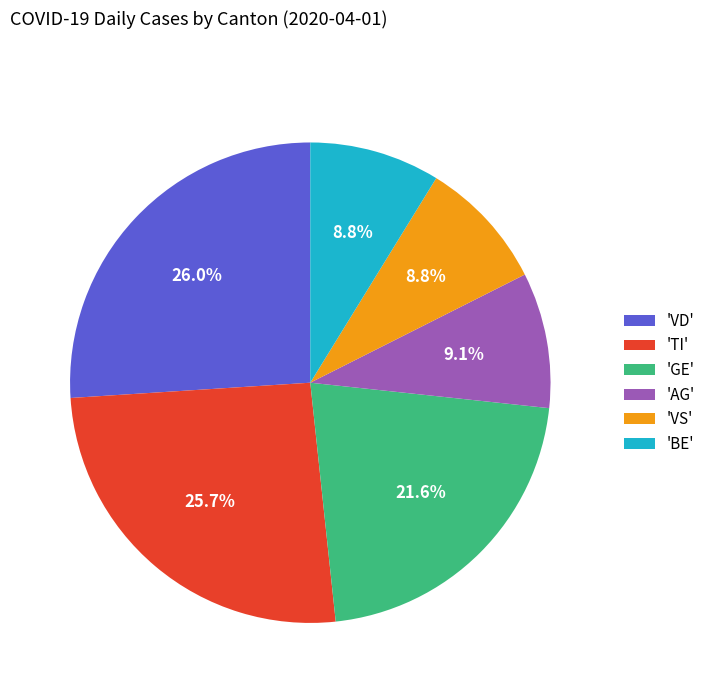

Between 'TI' and 'BE', which is larger?

'TI'